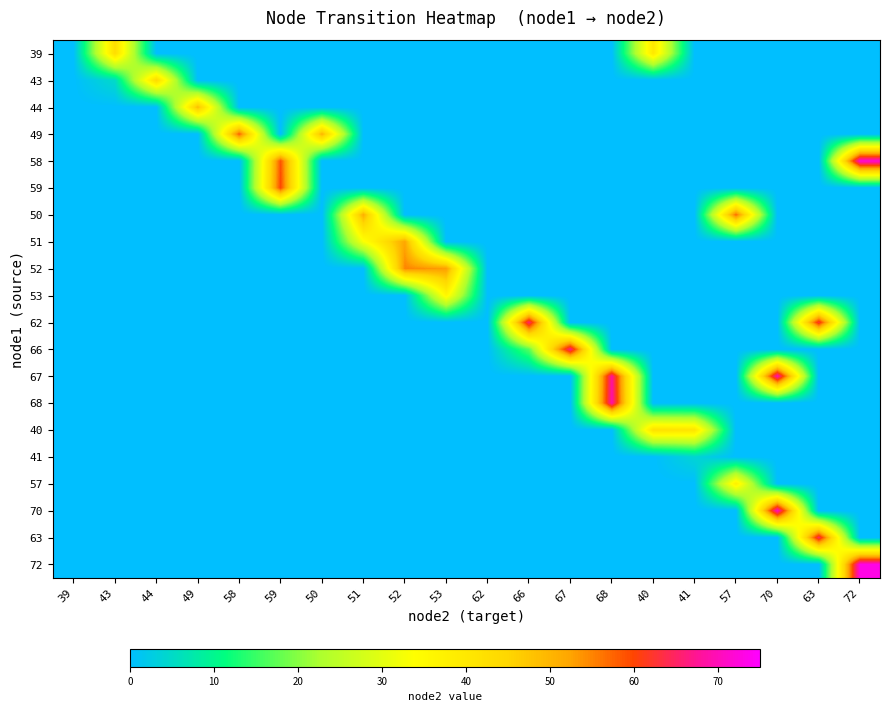

Rank the series by their maximum value, from lowest to highest.

41, 53, 57, 40, 39, 43, 44, 51, 52, 50, 49, 59, 63, 62, 66, 68, 67, 70, 58, 72